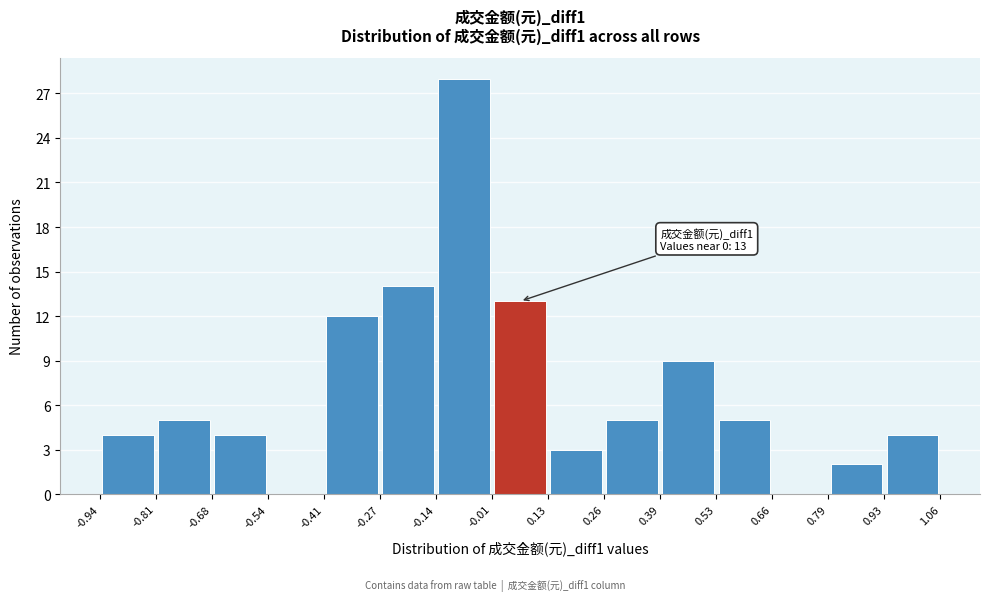

Which range on the x-axis has the tallest bar?

-0.14 to -0.01